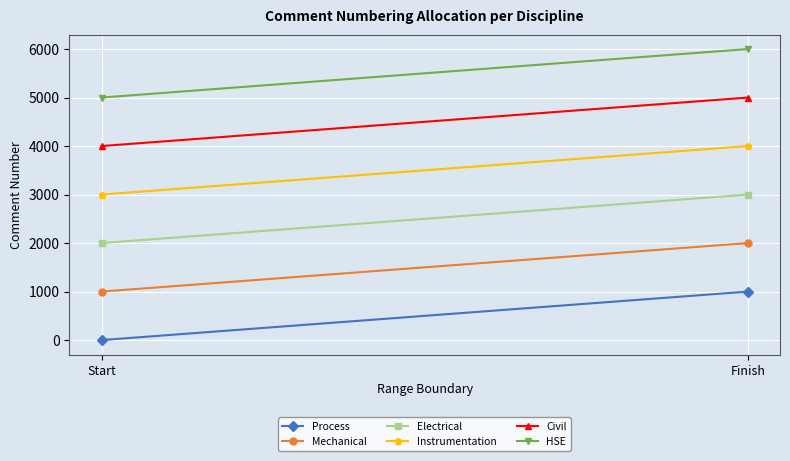

What is the maximum value for HSE?

6000